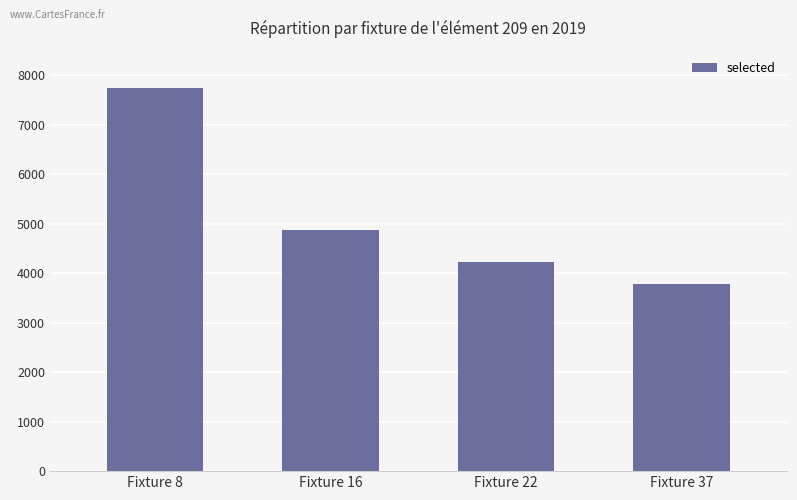

Where does the data first go above 4884?

Fixture 8